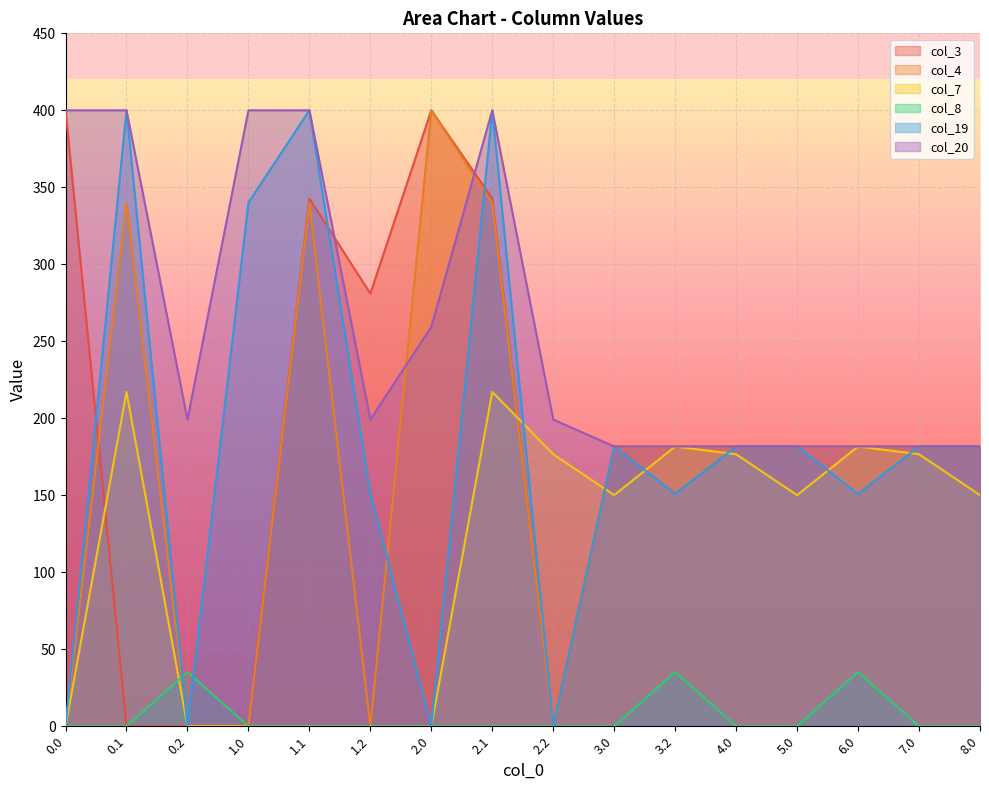

The value of col_19 at 4.0 is 255.5. True or false?

False